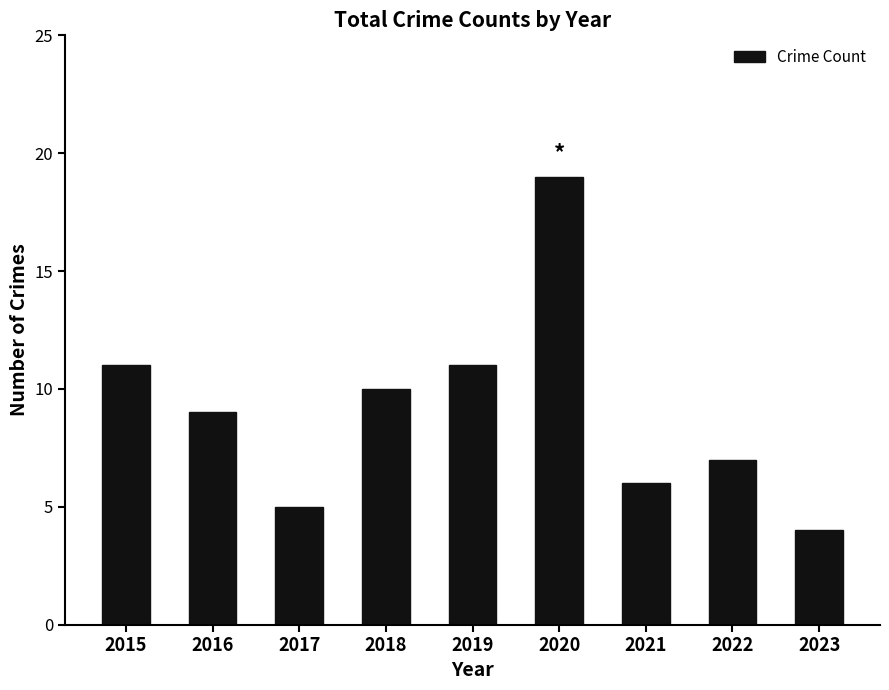

Read the value at 2015, to the nearest 5.

10